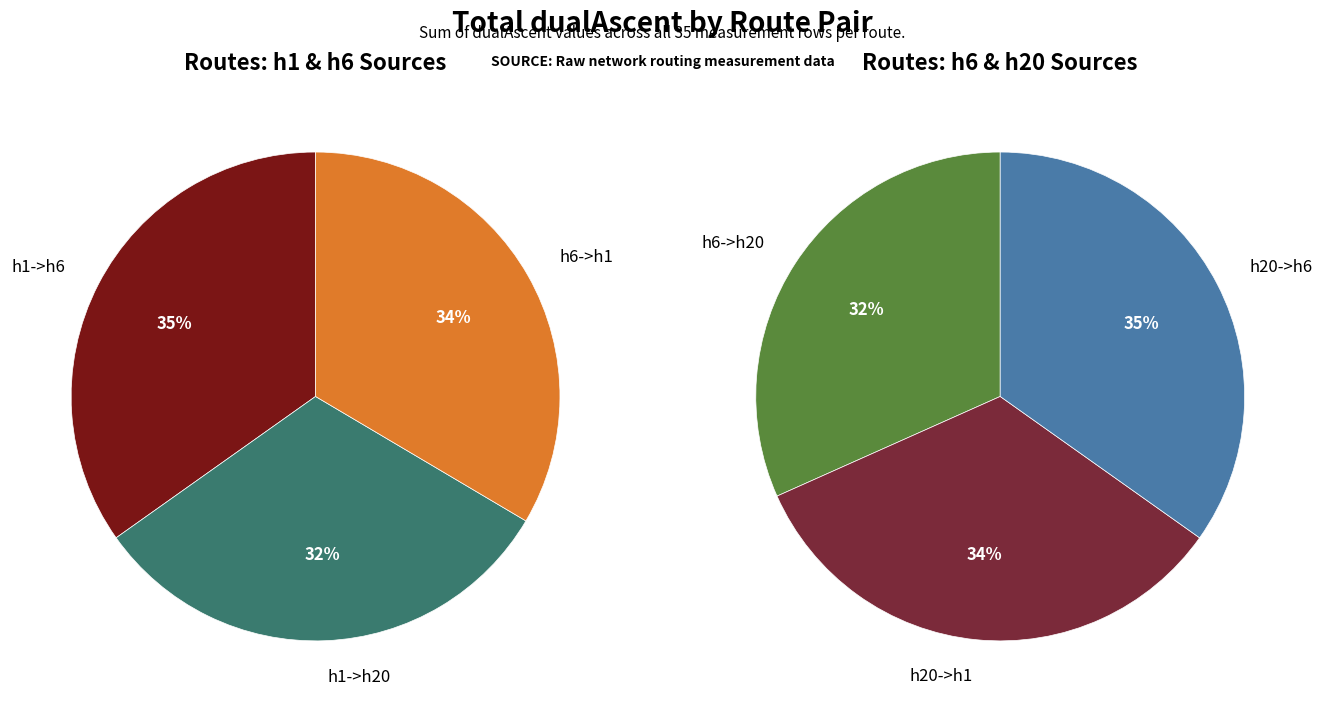

Is 20 the majority of the pie?

No